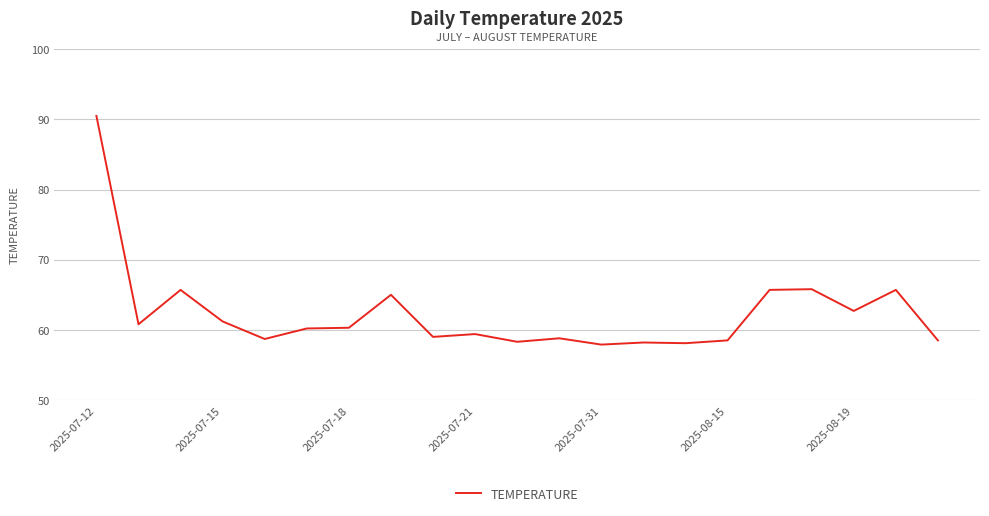

What is the difference between the maximum and minimum values?

32.6